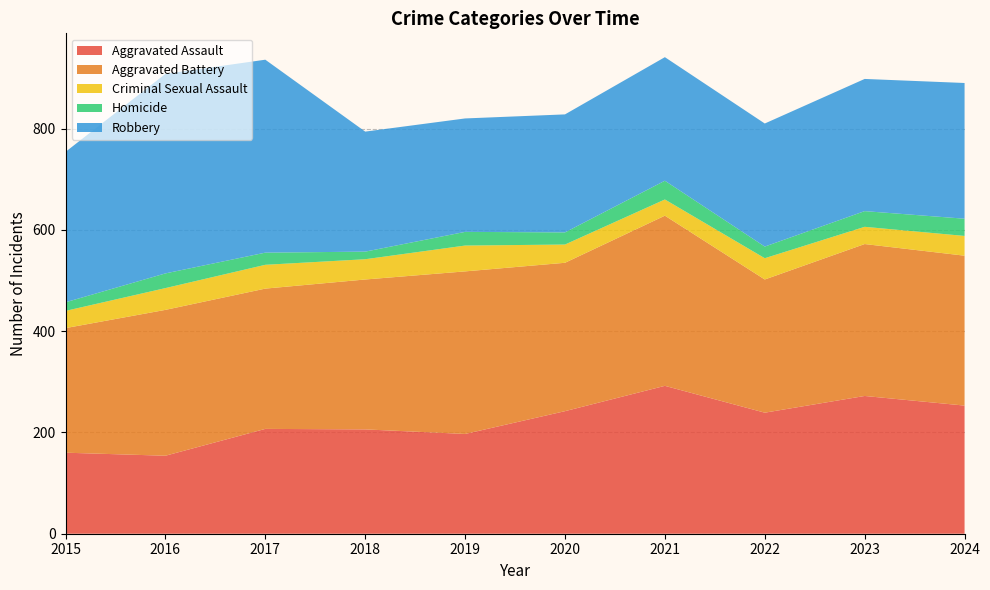

Reading left to right, list all the values displayed in this chart.

Aggravated Assault: 2015=160	2016=154	2017=207	2018=206	2019=197	2020=242	2021=292	2022=239	2023=272	2024=253
Aggravated Battery: 2015=246	2016=288	2017=277	2018=296	2019=321	2020=293	2021=336	2022=263	2023=300	2024=296
Criminal Sexual Assault: 2015=34	2016=43	2017=47	2018=40	2019=51	2020=36	2021=32	2022=42	2023=34	2024=39
Homicide: 2015=17	2016=29	2017=24	2018=15	2019=27	2020=24	2021=37	2022=23	2023=31	2024=34
Robbery: 2015=297	2016=394	2017=381	2018=237	2019=224	2020=233	2021=244	2022=243	2023=261	2024=268